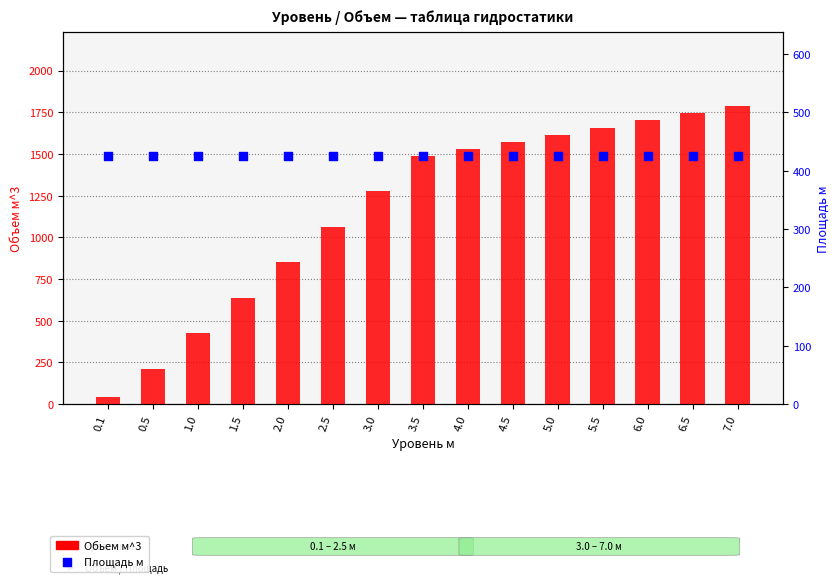

Which series has the largest Y range (max minus min)?

Обьем м^3